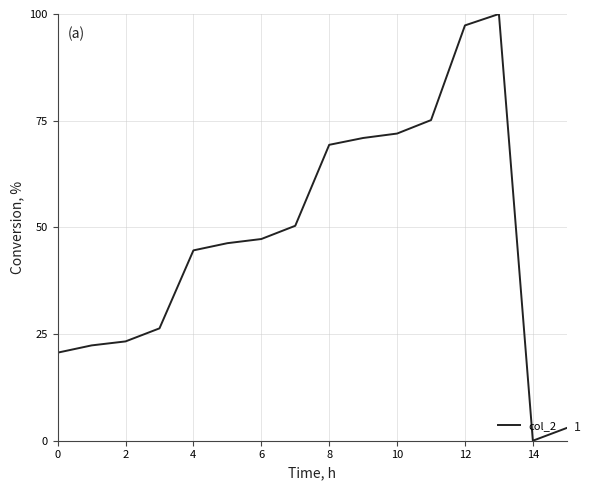

What is the maximum value shown in the chart?

100.0